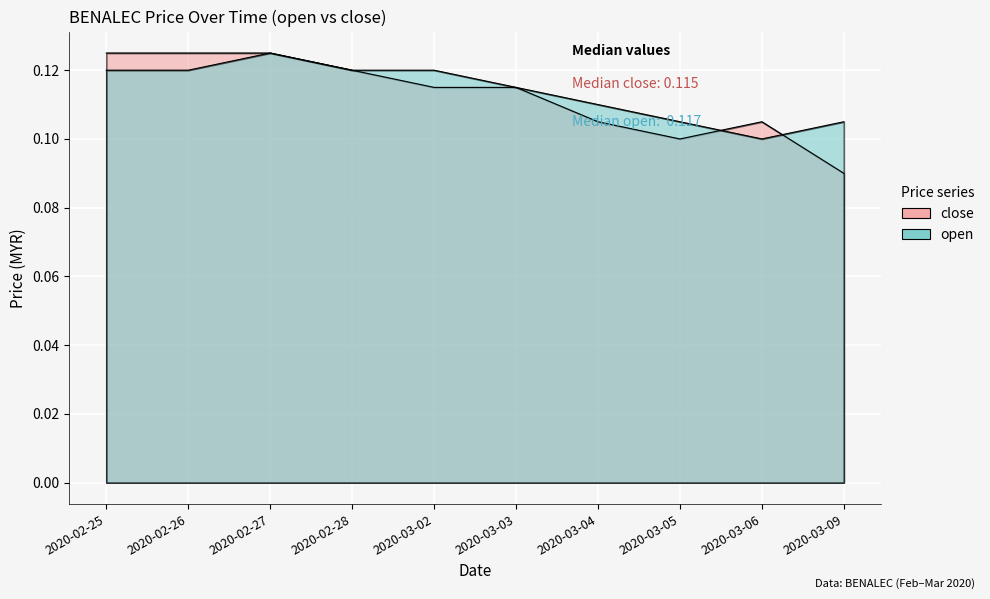

At 2020-03-04, list the series in order from largest to smallest.

open, close